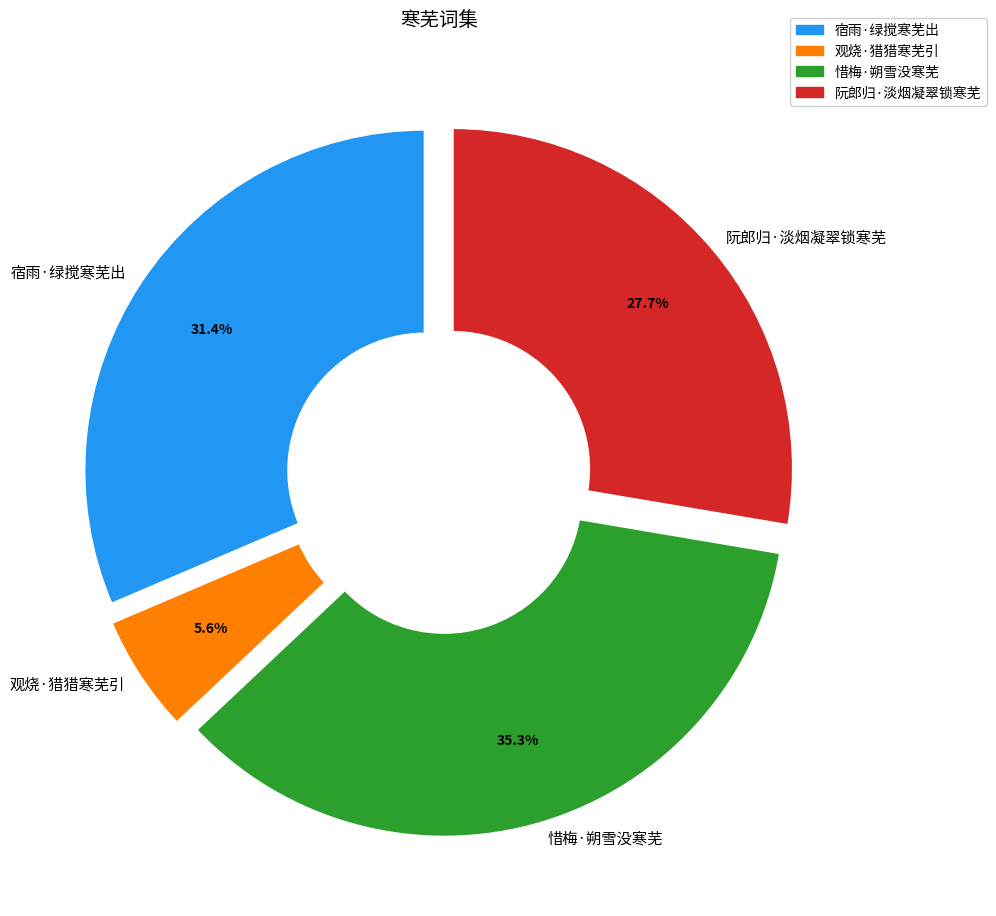

What is the ratio of the value at 惜梅·朔雪没寒芜 to the value at 阮郎归·淡烟凝翠锁寒芜?

1.3